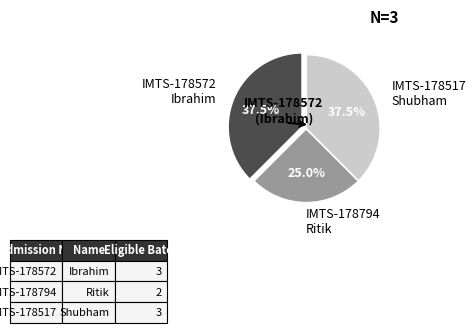

What is the ratio of the value at IMTS-178572 Ibrahim to the value at IMTS-178517 Shubham?

1.0